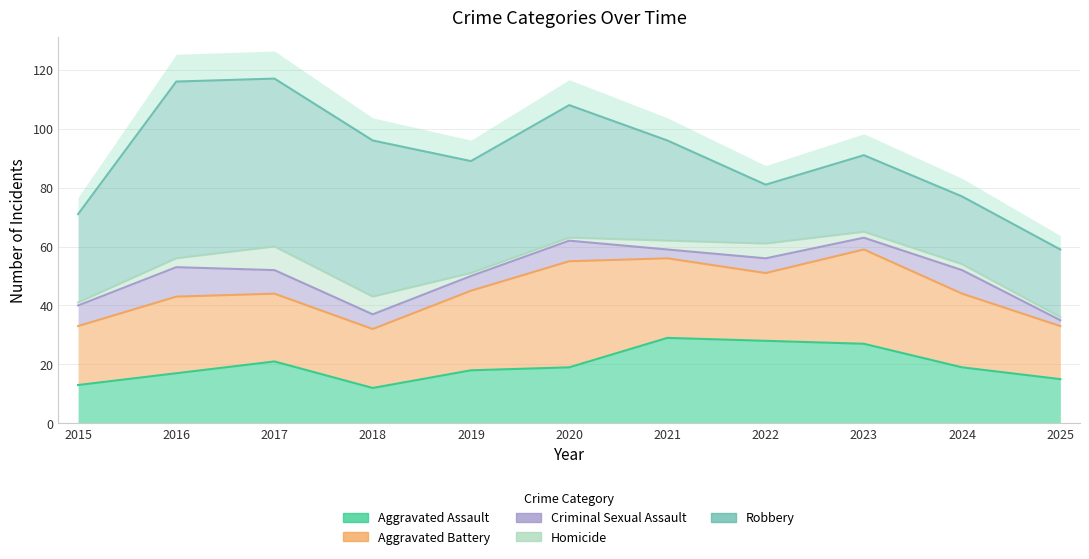

Read the Aggravated Assault value at 2016.

17